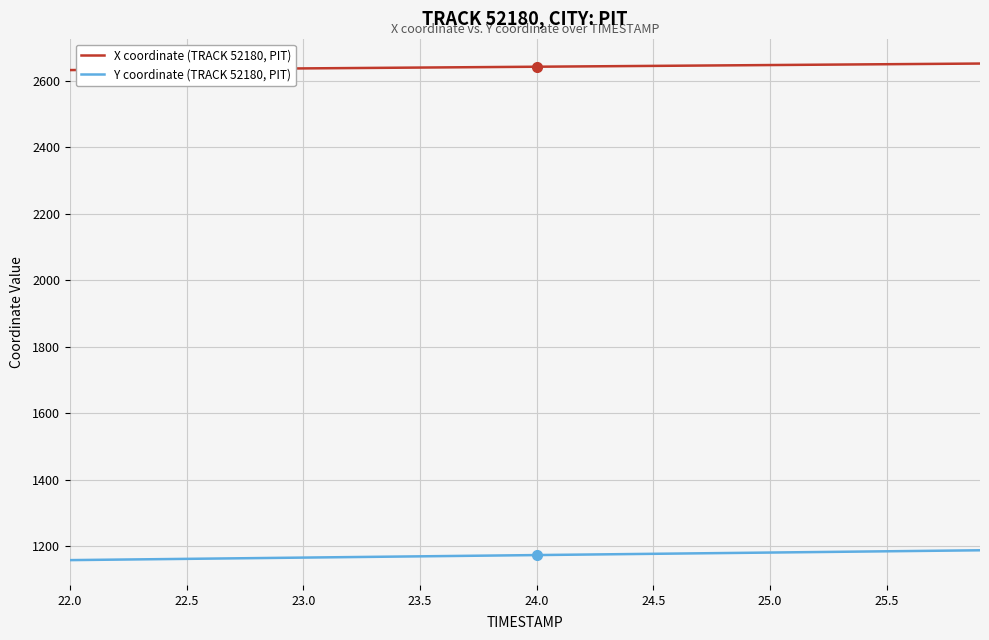

What is the sum of all Y coordinate (TRACK 52180, PIT) values?

46898.0